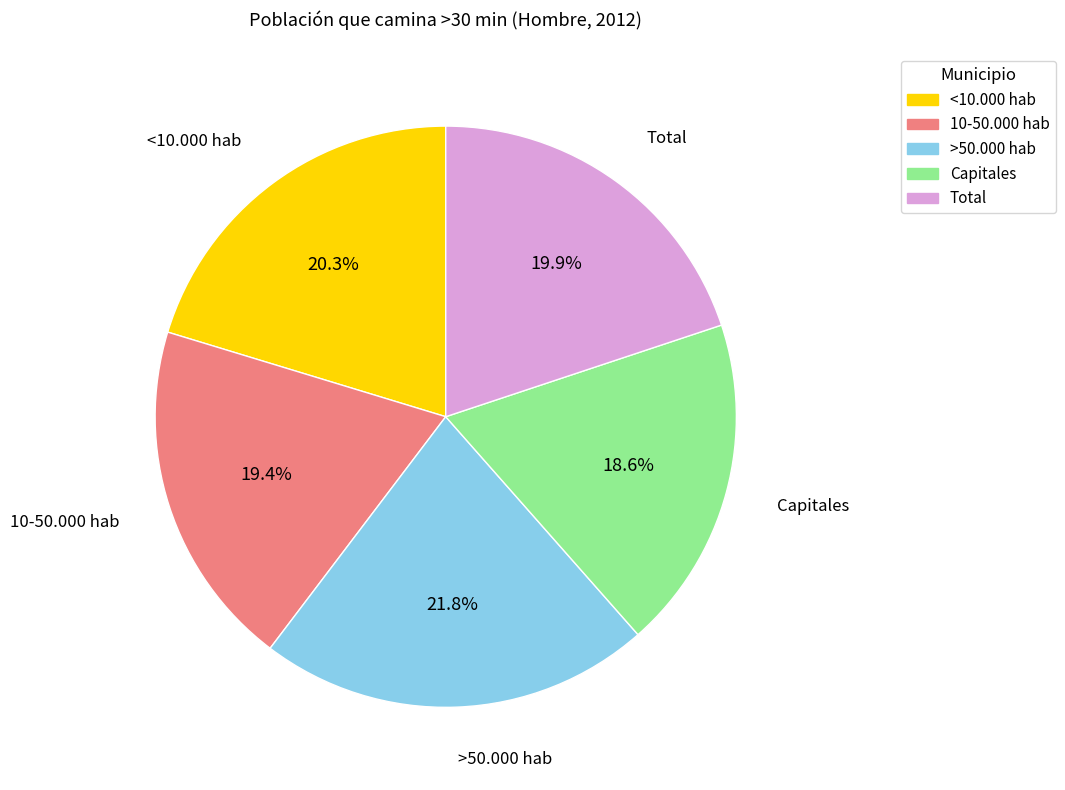

Count the number of slices in the pie.

5